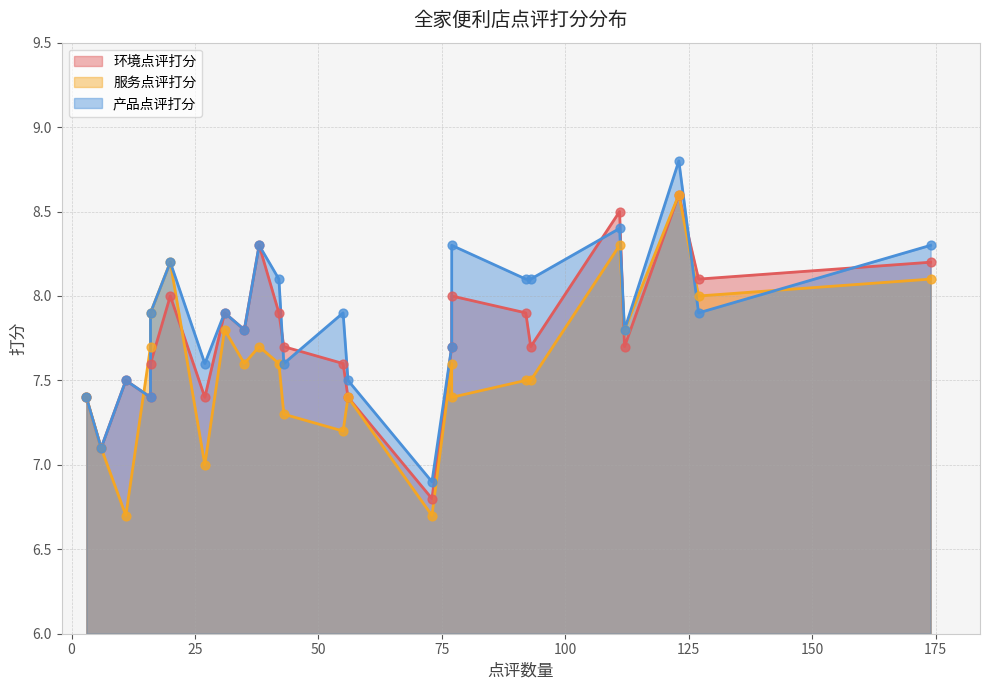

What are all the series names shown in the legend?

环境点评打分, 服务点评打分, 产品点评打分